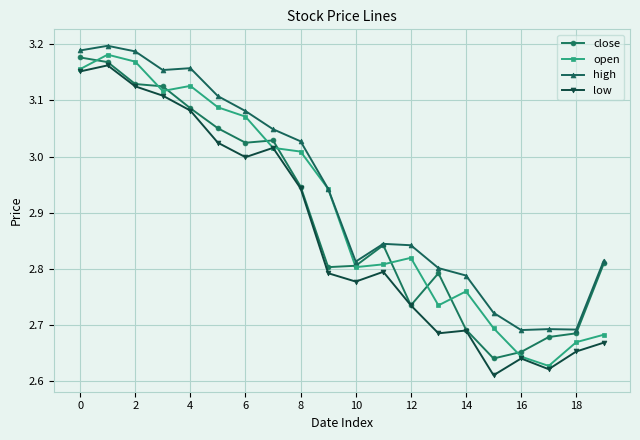

Rank the series by their average value, from highest to lowest.

high, open, close, low